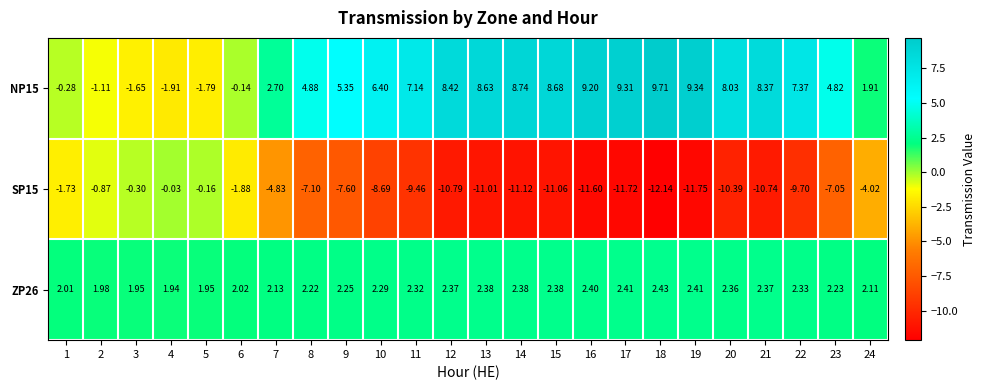

Is the value of NP15 at 16 greater than the value of SP15 at 3?

Yes